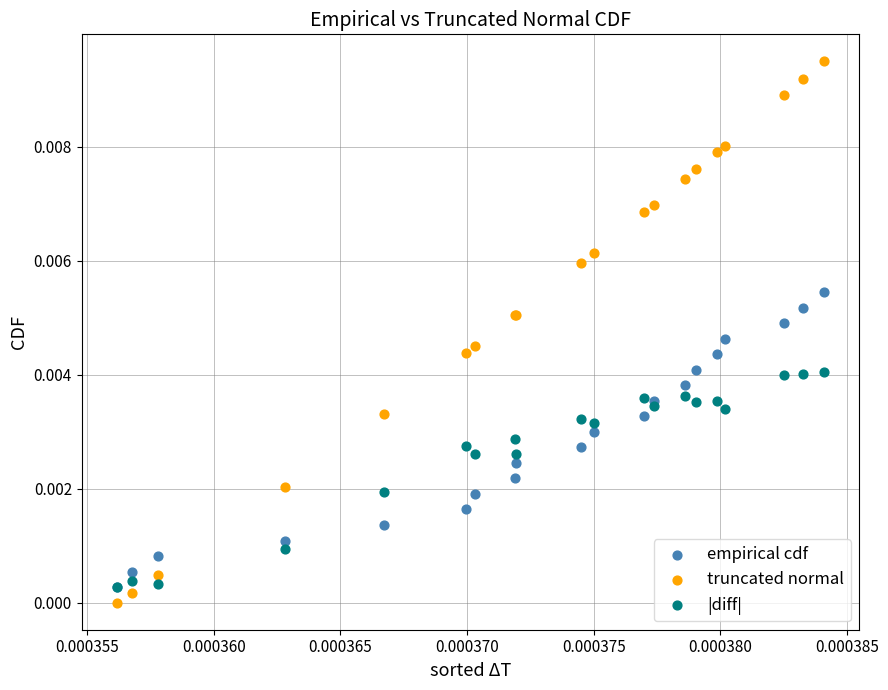

What are all the series names shown in the legend?

empirical cdf, truncated normal, |diff|